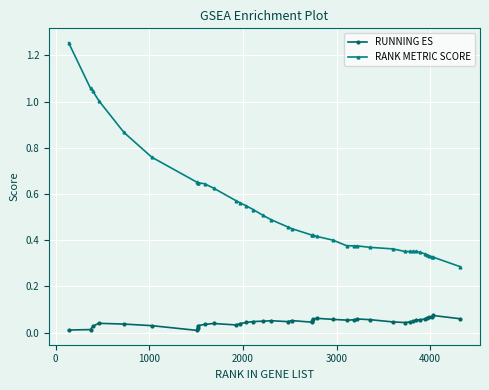

True or false: RANK METRIC SCORE and RUNNING ES cross at least once.

False